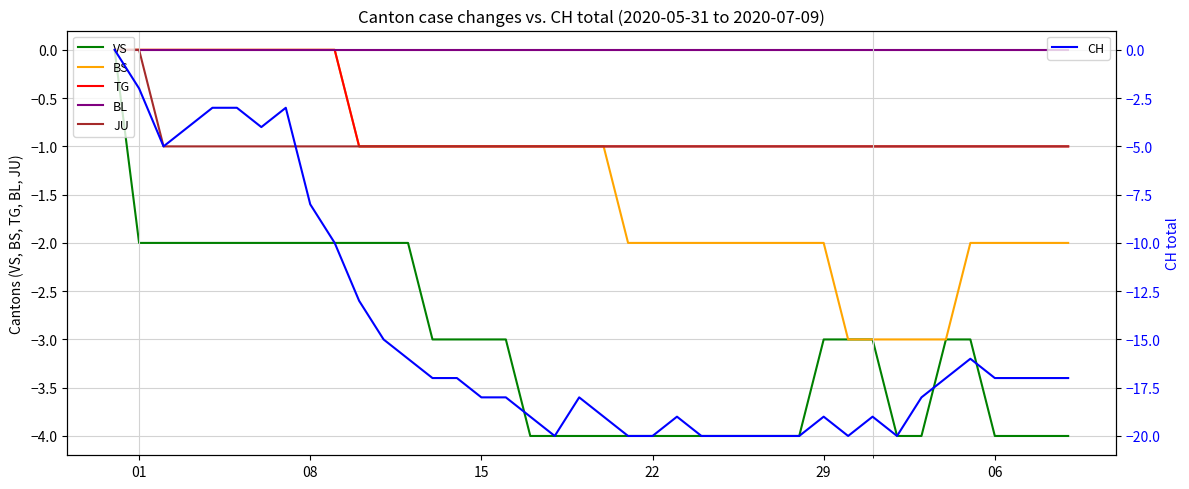

True or false: VS and BS intersect in this chart.

False